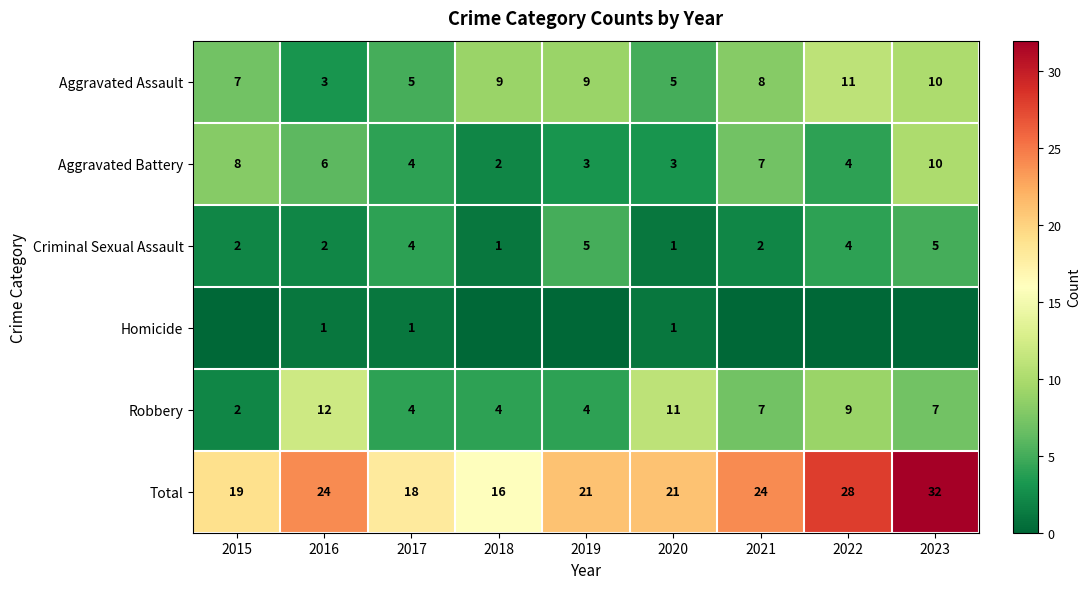

What is the sum of all Homicide values?

3